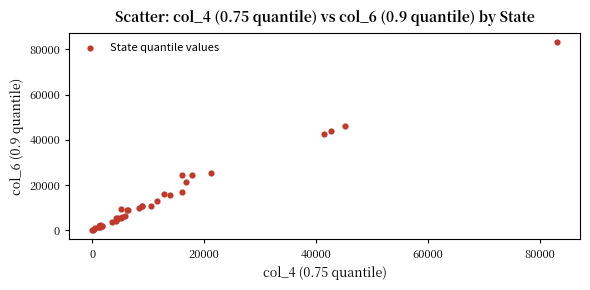

What Y value in the scatter plot is closest to 41535?

42723.0